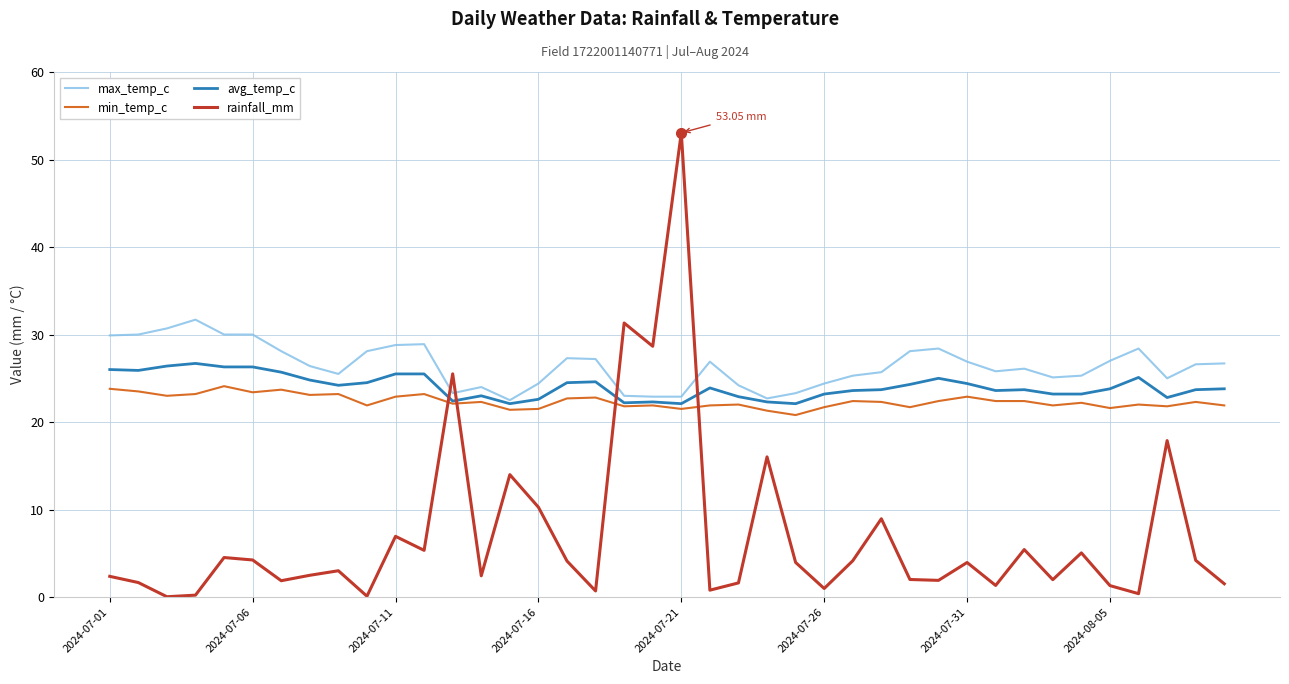

Which series ends up on top after the final intersection of rainfall_mm and avg_temp_c?

avg_temp_c